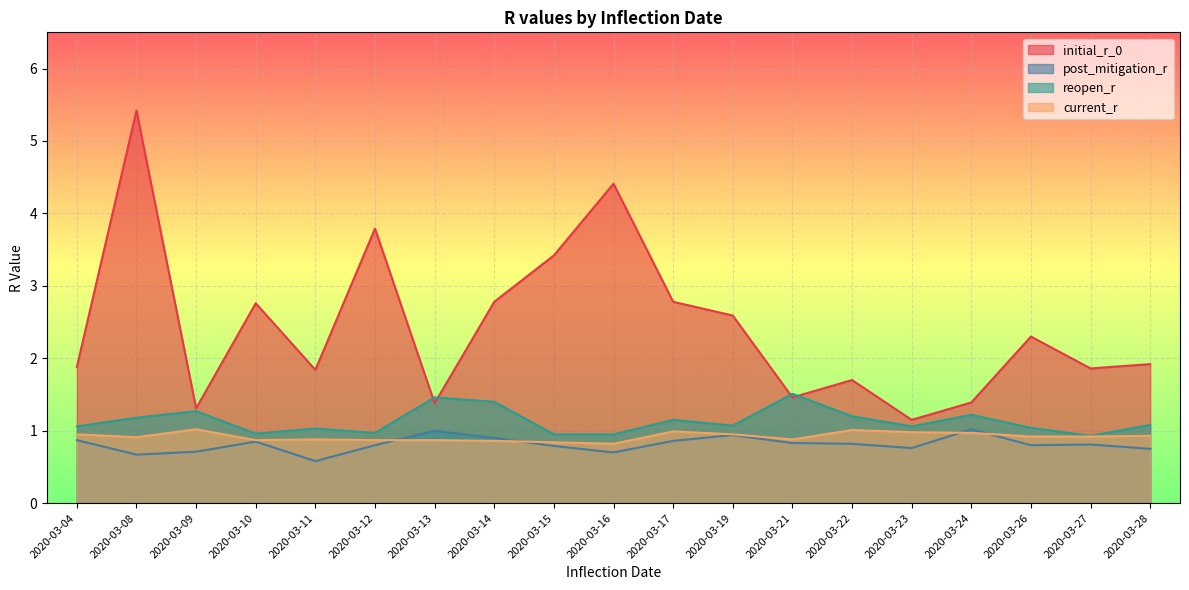

In current_r, how many points are higher than both neighbors (excluding endpoints)?

4